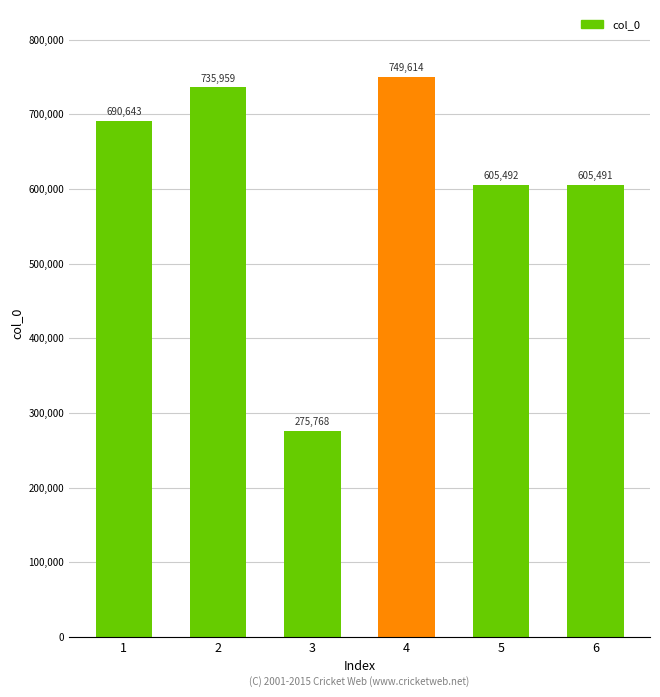

The value at 4 is 1105007. True or false?

False